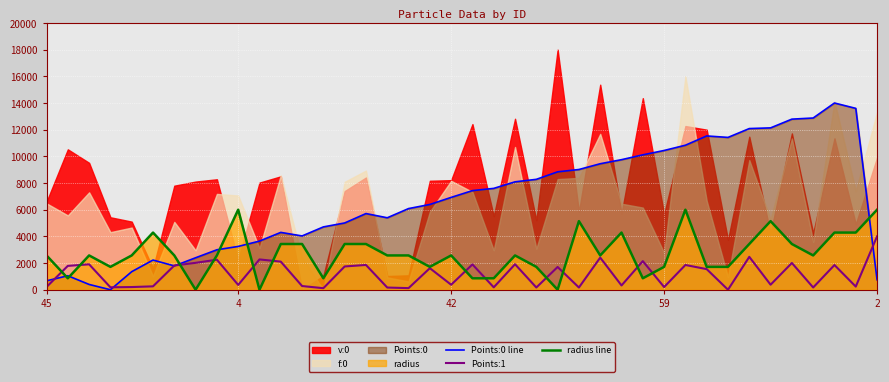

What is the value of the Points:1 point at the 39th from the left?

236.2